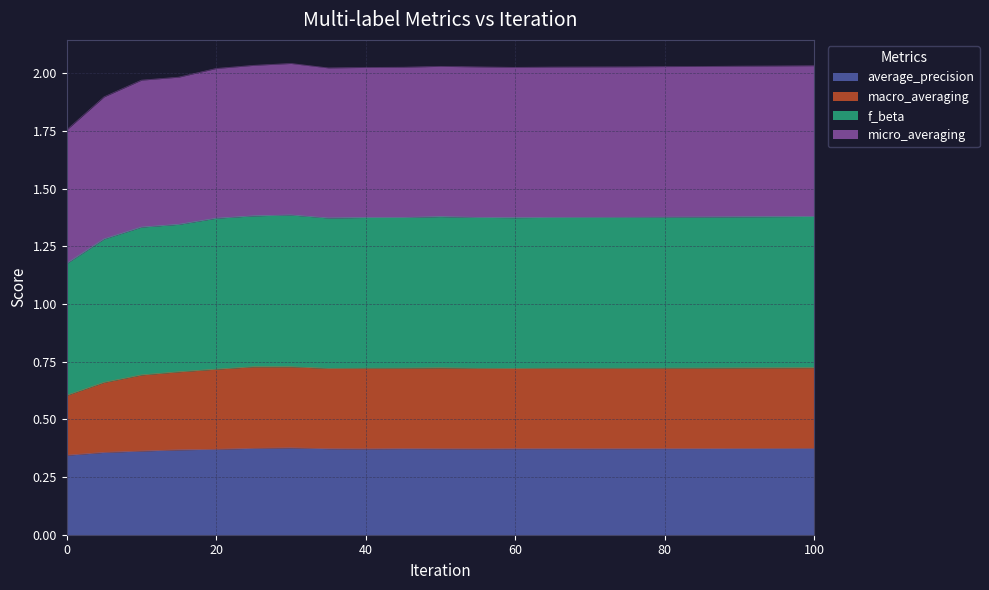

At which category does f_beta reach its first local valley?

35